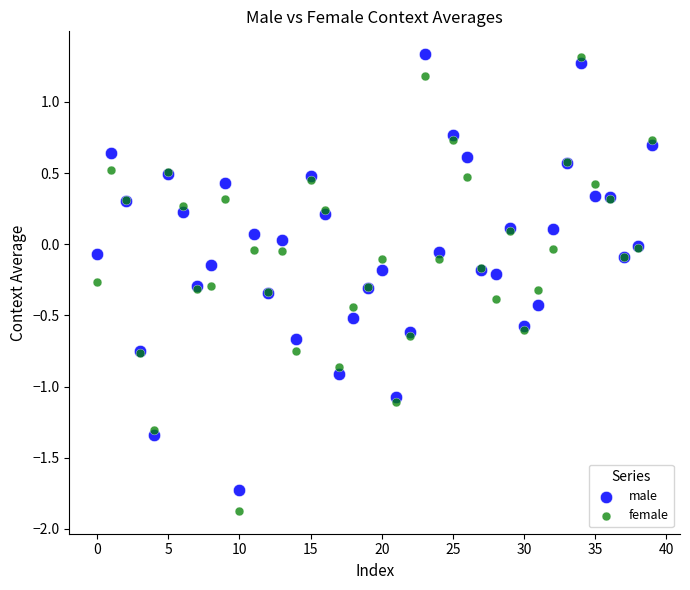

Which series has the widest spread of Y values?

female